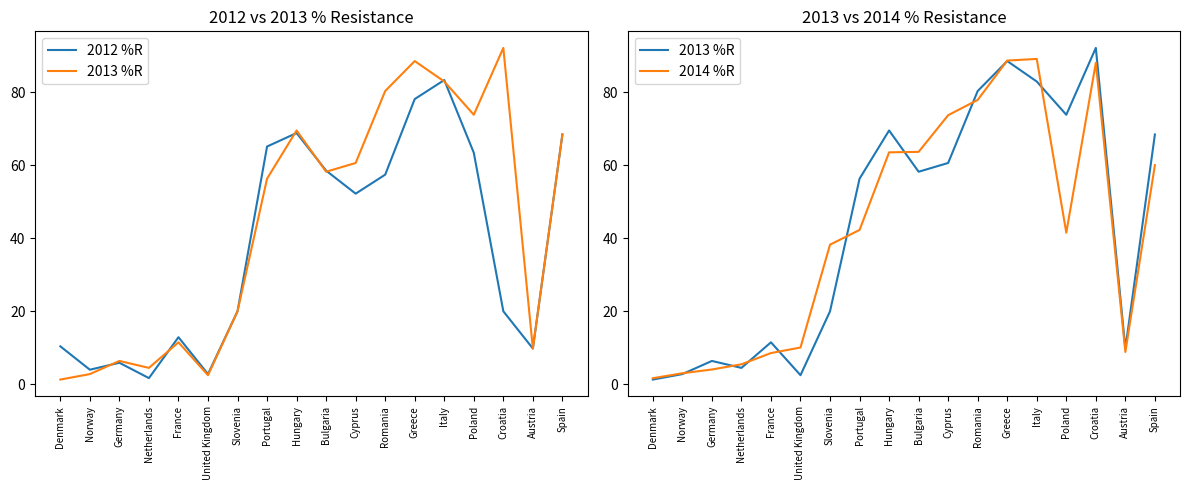

At how many categories does at least one series exceed 90?

1